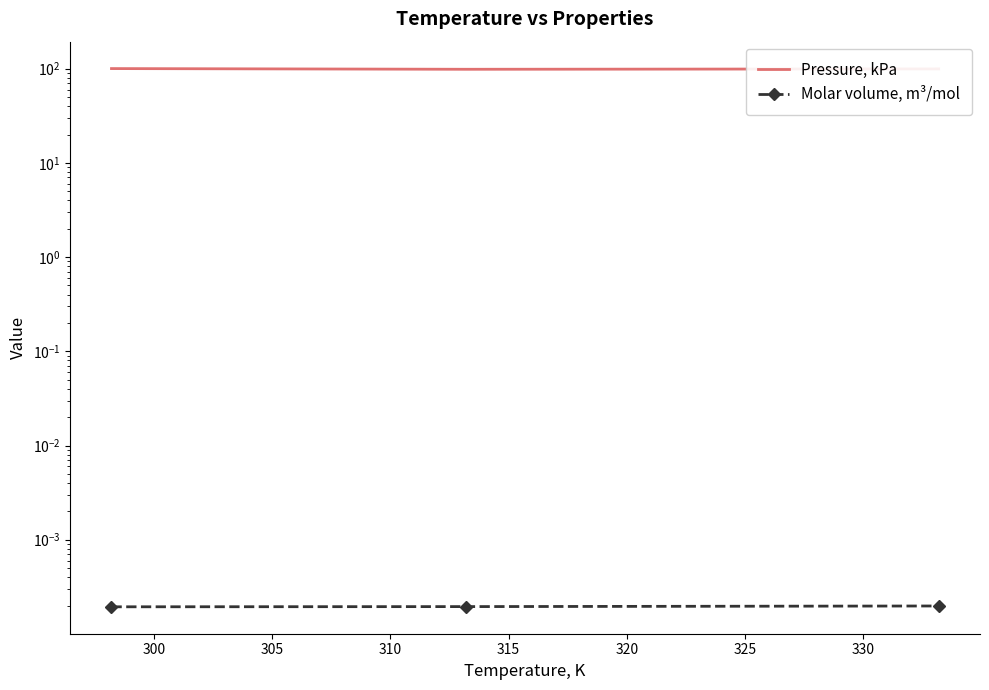

How many data points does each series have?

3